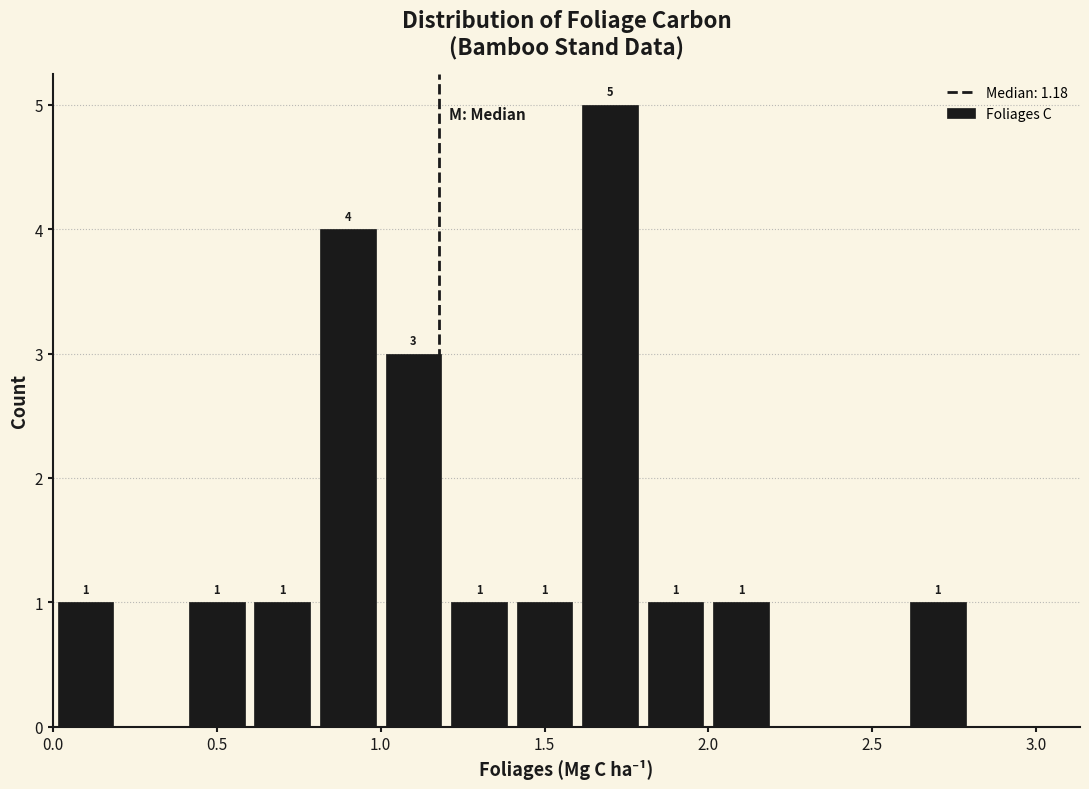

Which range on the x-axis has the tallest bar?

1.6 to 1.8